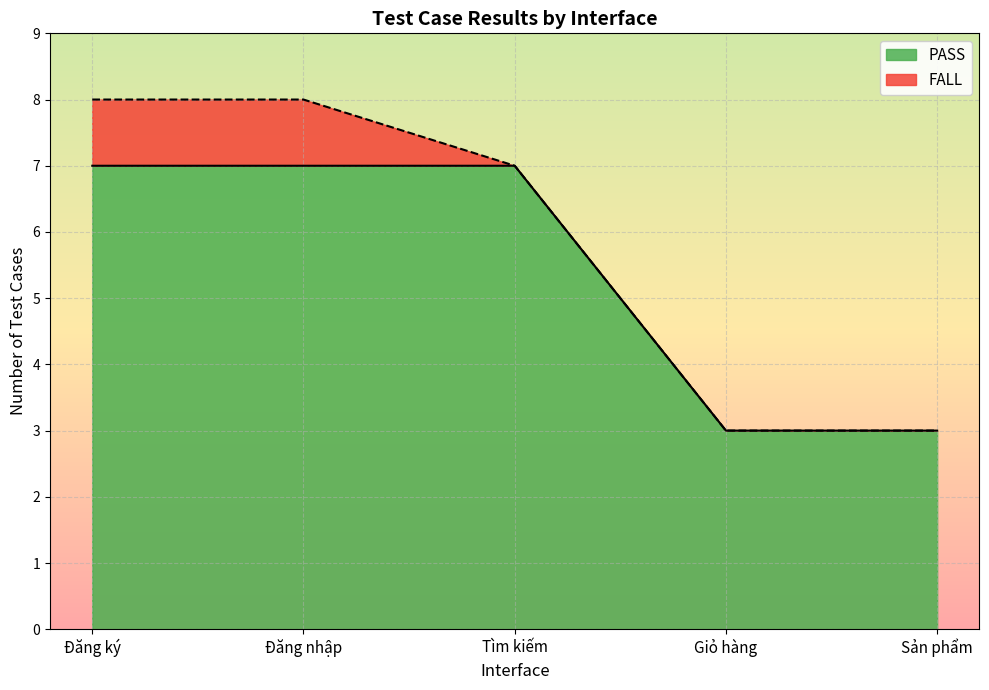

What is the difference between the maximum and second lowest values?

4